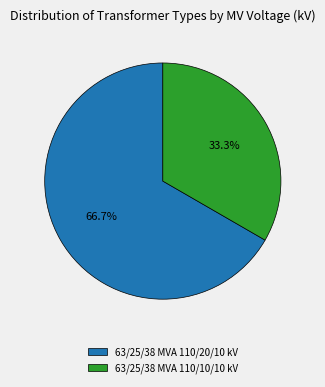

To the nearest percent, what is the combined percentage of 63/25/38 MVA 110/20/10 kV and 63/25/38 MVA 110/10/10 kV?

100%